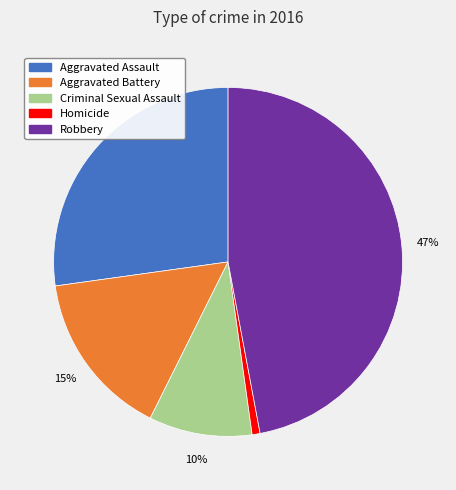

Rank the categories by value from highest to lowest.

Robbery, Aggravated Assault, Aggravated Battery, Criminal Sexual Assault, Homicide